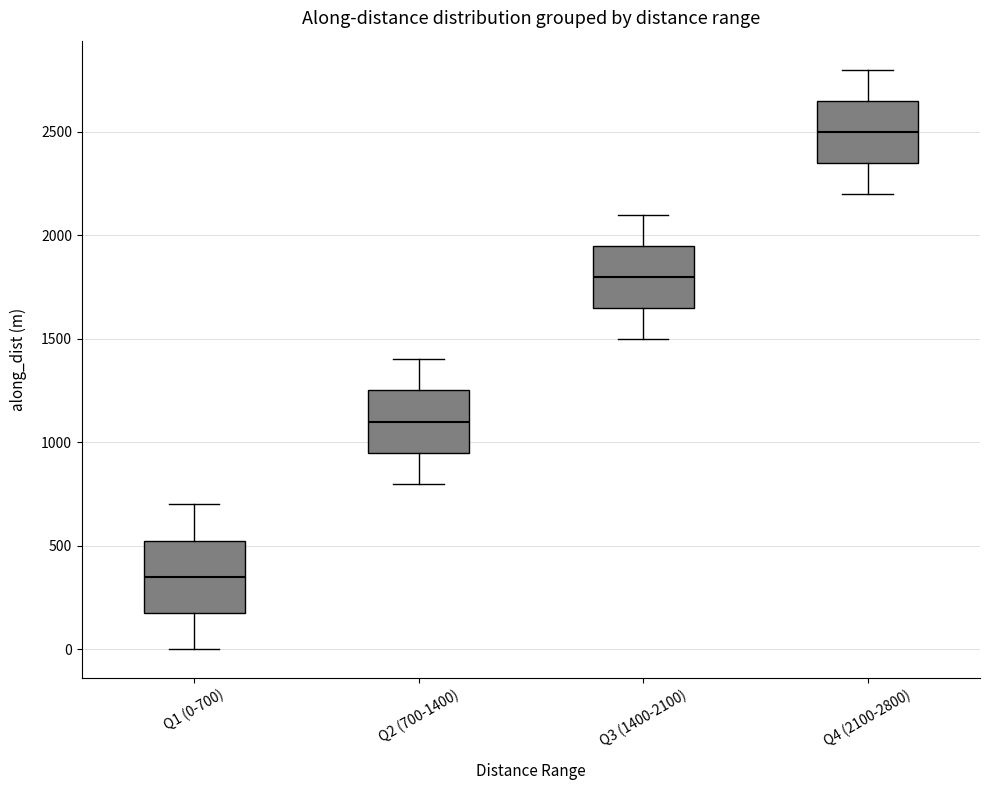

Reading left to right, transcribe this box plot: for each box, give where its median line is, the range the box spans, and where its two whiskers end, as read against the y-axis. The values are not printed on the chart, so give them approximately, as read against the axis.

Q1 (0-700): median 350, box 200 to 550, whiskers 0 to 700
Q2 (700-1400): median 1100, box 950 to 1250, whiskers 800 to 1400
Q3 (1400-2100): median 1800, box 1650 to 1950, whiskers 1500 to 2100
Q4 (2100-2800): median 2500, box 2350 to 2650, whiskers 2200 to 2800